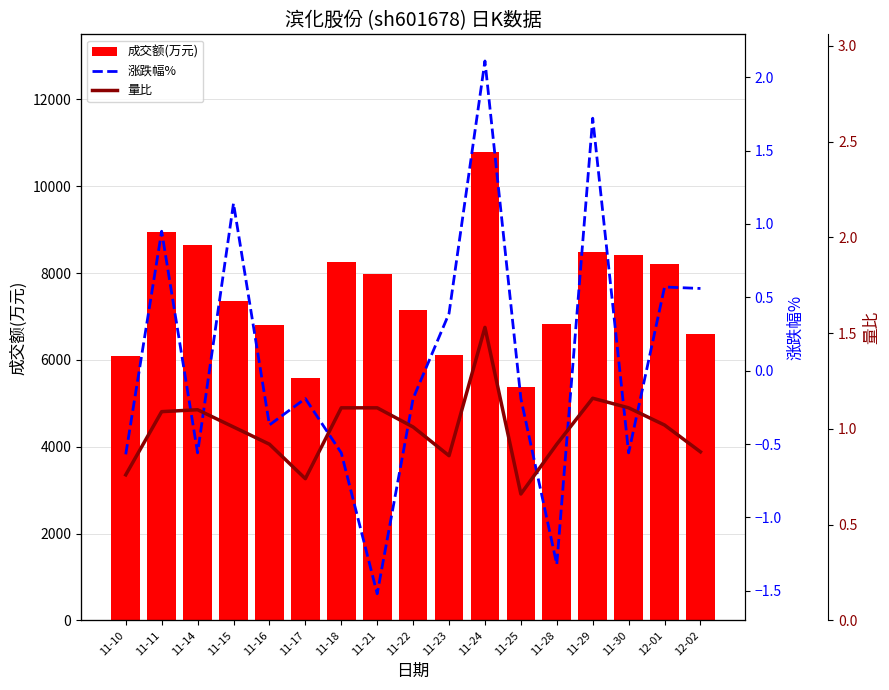

Is the value of 涨跌幅% at 11-10 greater than the value of 量比 at 11-25?

No